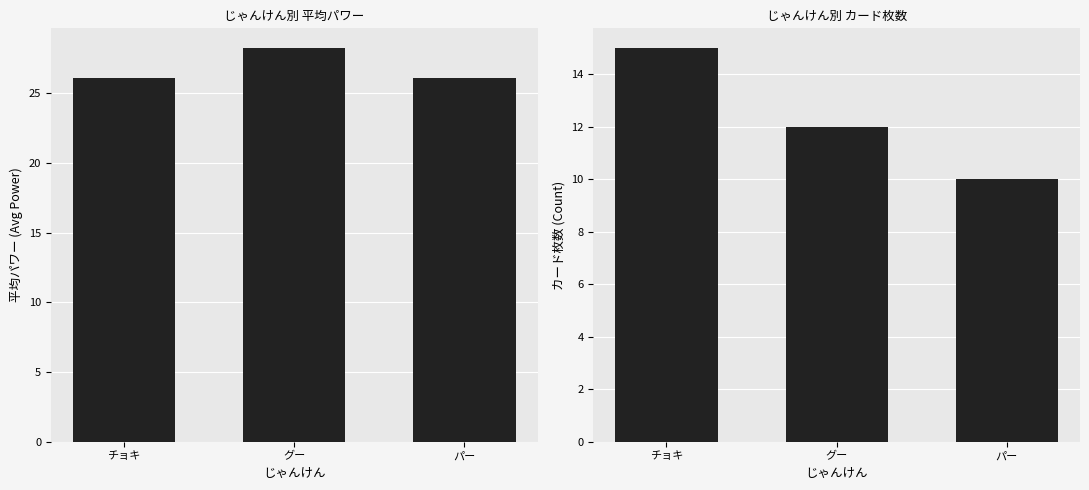

Reading right to left, list all the values displayed in this chart.

Avg Power: パー=26.1	グー=28.2	チョキ=26.1
Count: パー=10.0	グー=12.0	チョキ=15.0